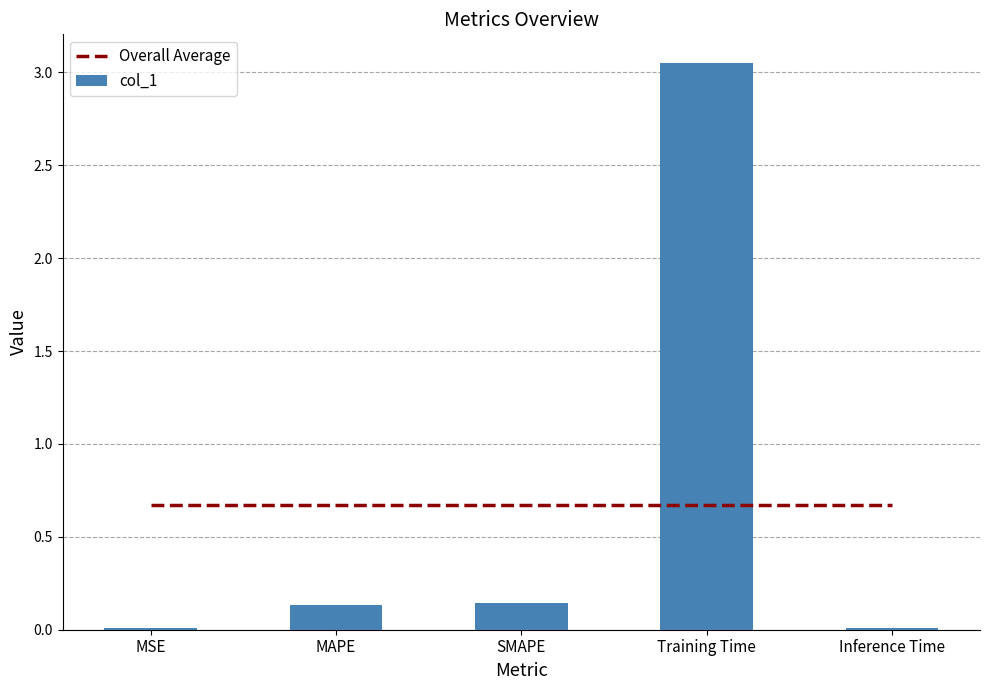

What is the sum of the col_1 values at SMAPE and Inference Time?

0.2